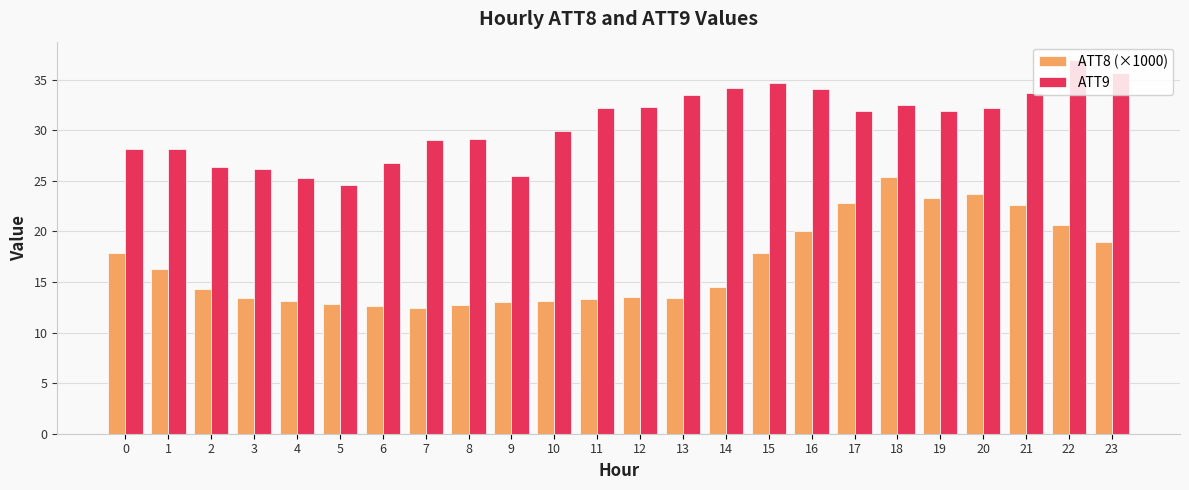

The value of ATT8 (×1000) at 2 is 23.2. True or false?

False